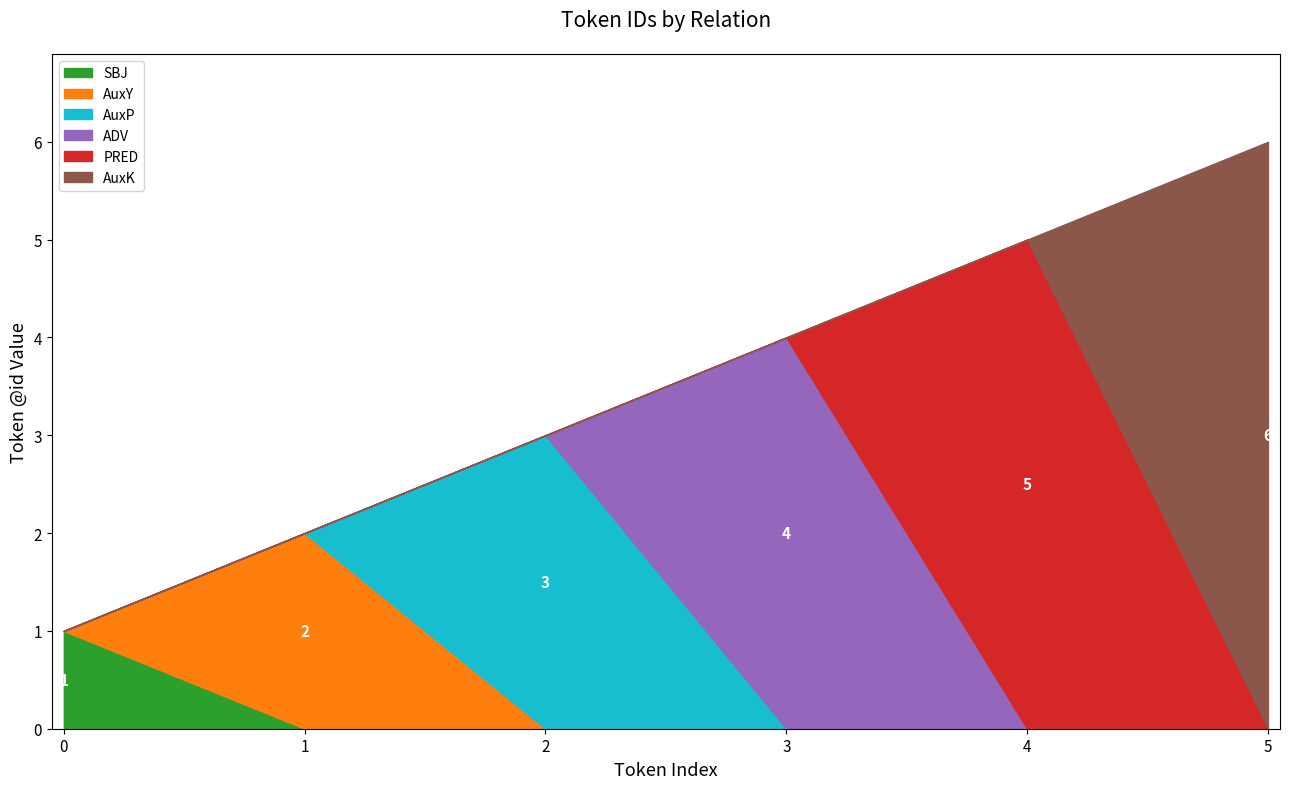

Between which two adjacent categories do ADV and AuxP first intersect?

2 and 3